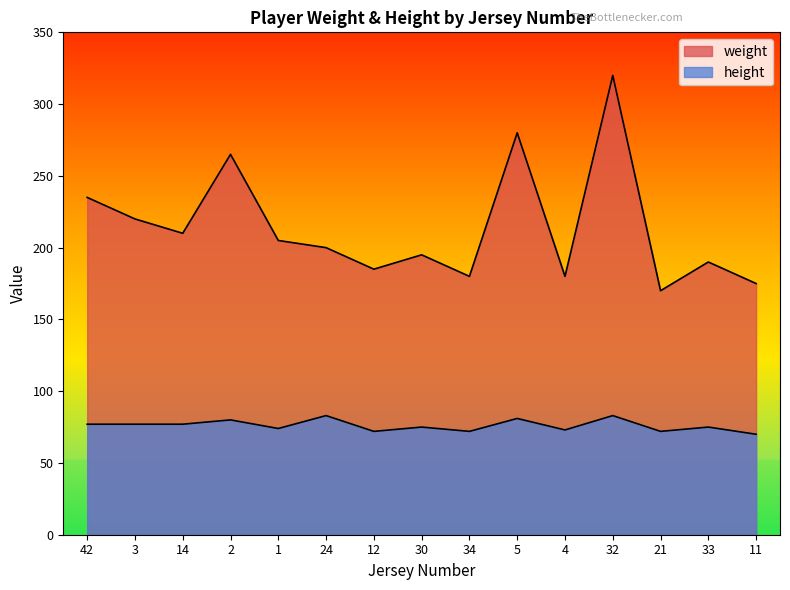

At which label does height reach its peak?

24